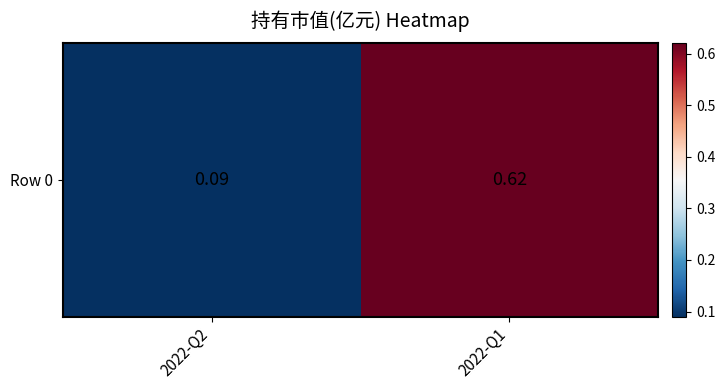

The value at 2022-Q2 is 0.1. True or false?

True